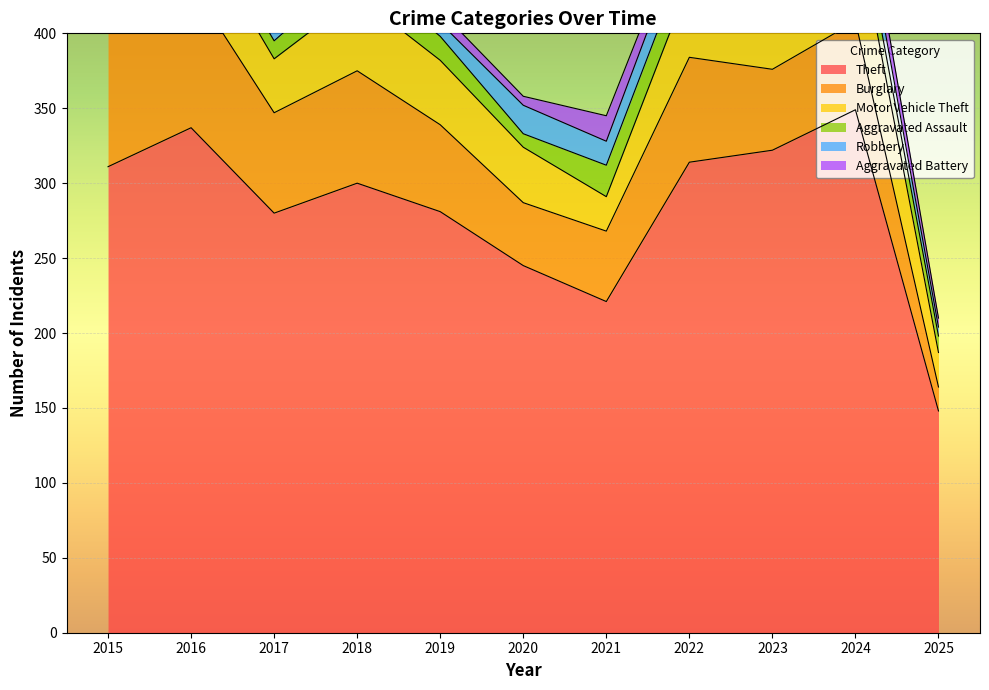

Between 2015 and 2024, which series saw the biggest shift?

Motor Vehicle Theft